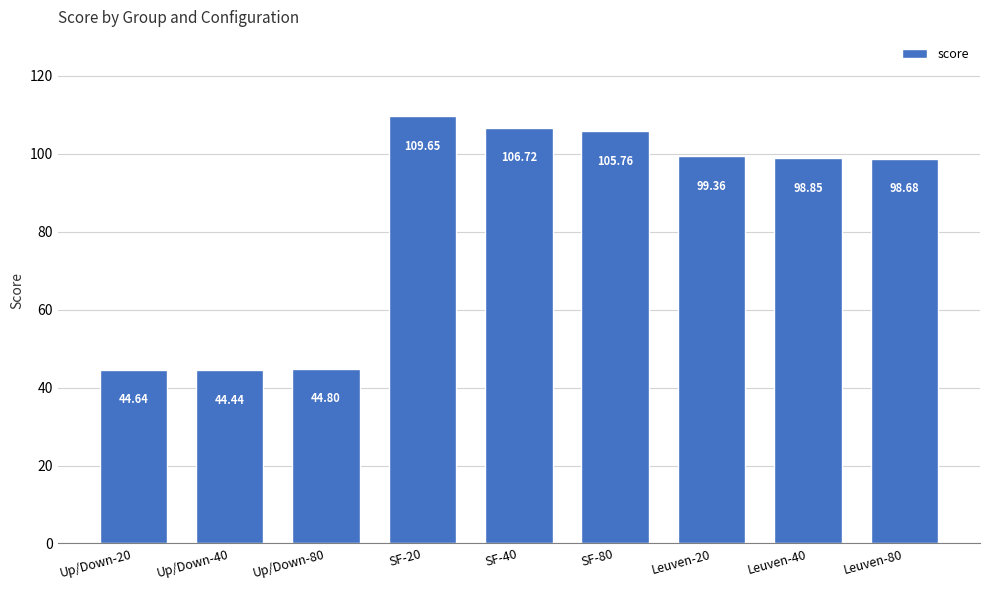

Does the chart contain any negative values?

No